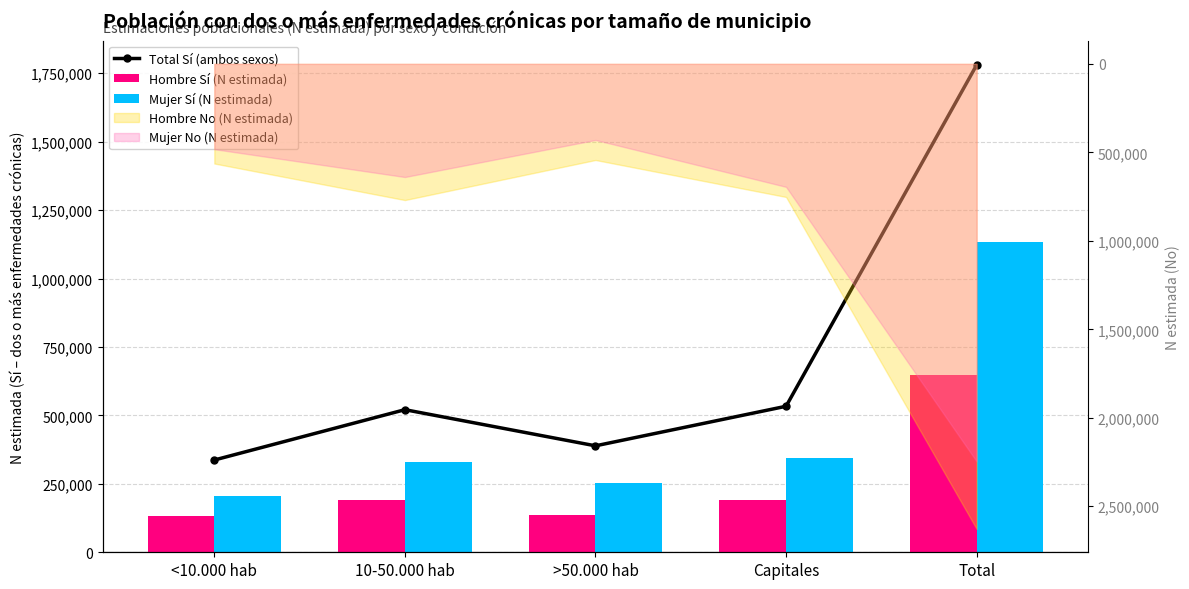

Does the chart contain any negative values?

No